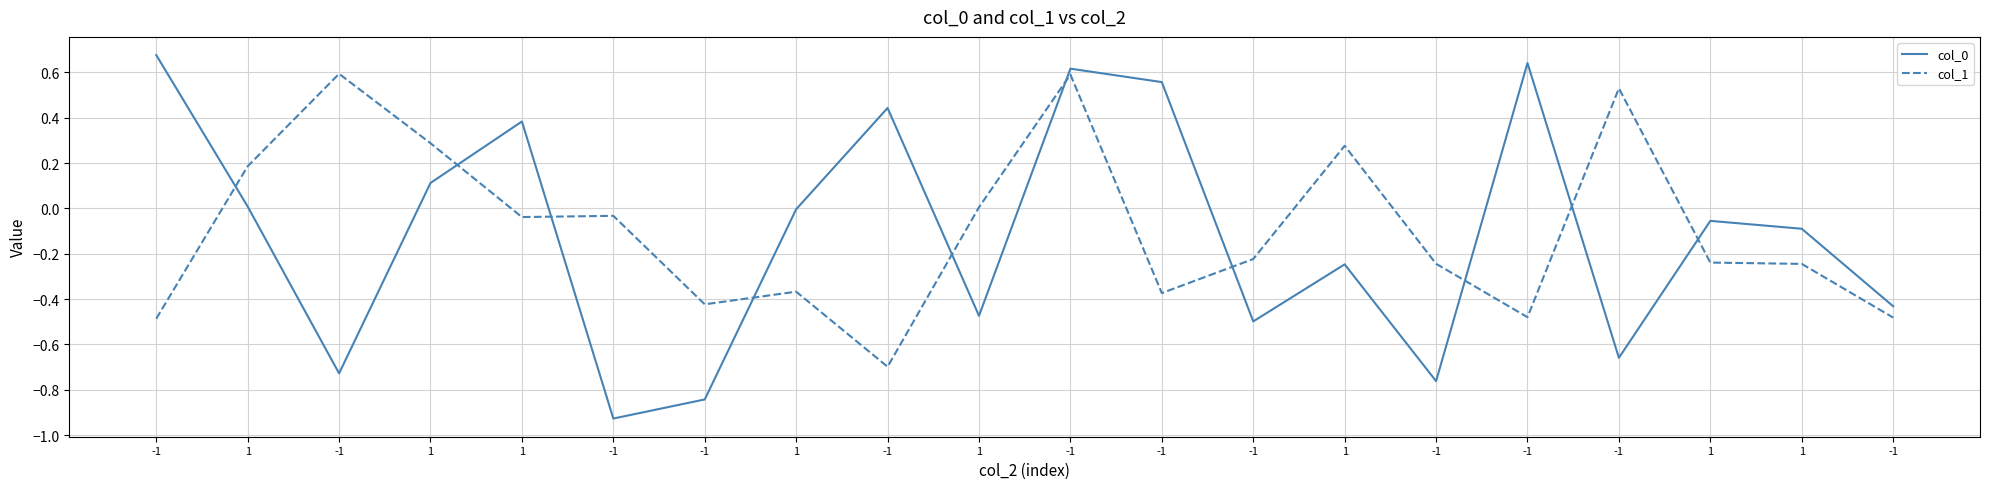

Rank the series at -1 from lowest to highest value.

col_1, col_0